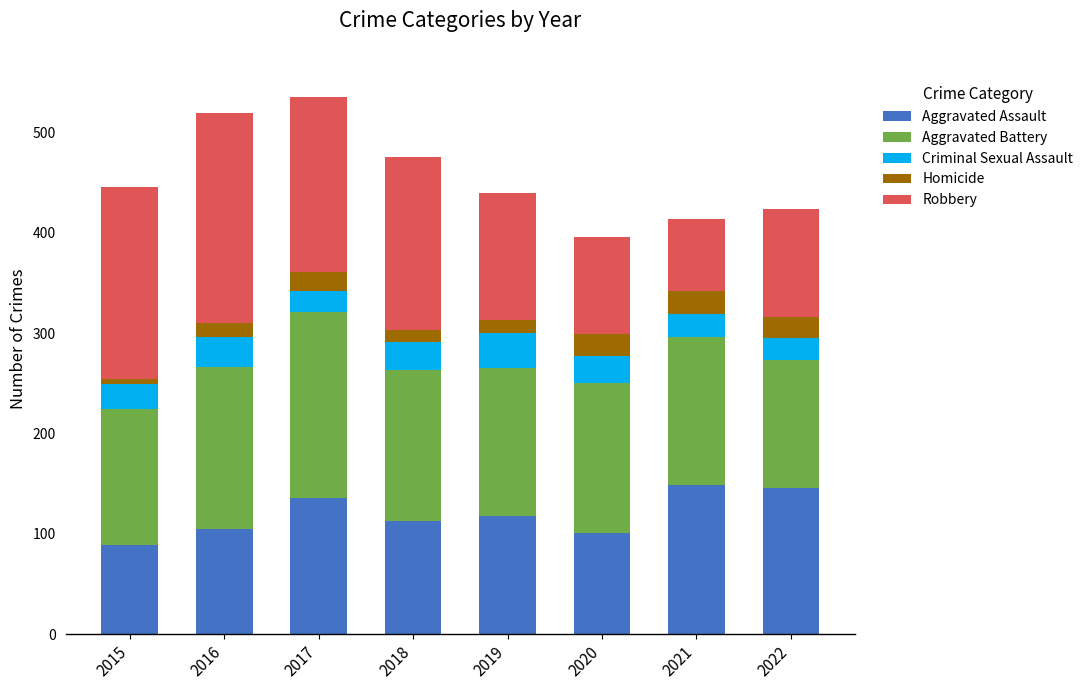

What are all the series names shown in the legend?

Aggravated Assault, Aggravated Battery, Criminal Sexual Assault, Homicide, Robbery